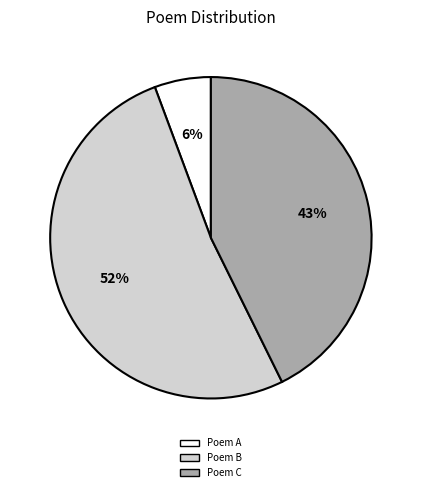

How many slices are in this pie chart?

3